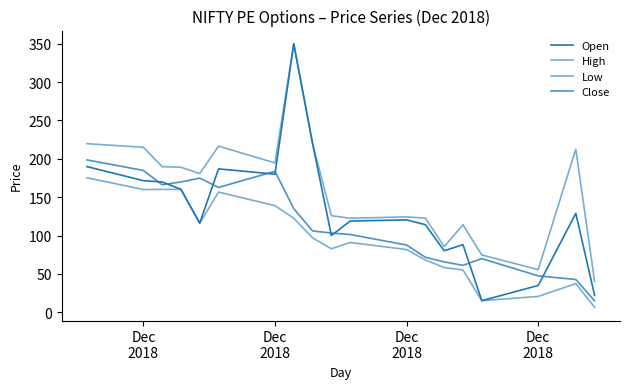

At how many categories does at least one series exceed 73?

17